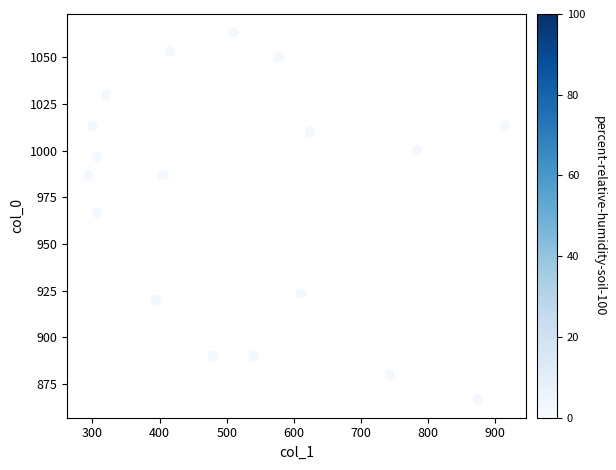

What is the range of X values (max minus min)?

621.0